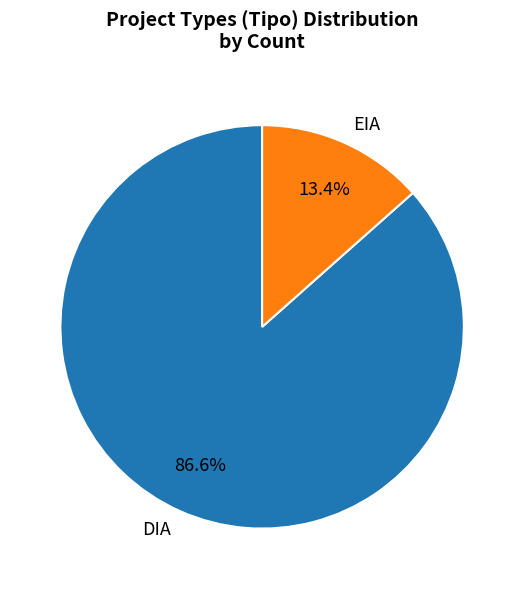

Which slice represents more than half of the pie?

DIA